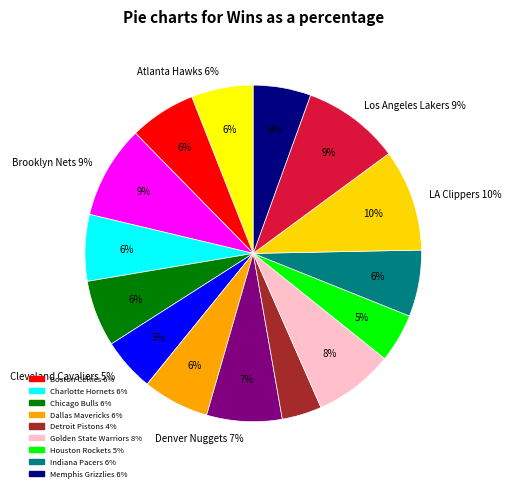

Rank the categories by value from highest to lowest.

LA Clippers, Los Angeles Lakers, Brooklyn Nets, Golden State Warriors, Denver Nuggets, Boston Celtics, Charlotte Hornets, Chicago Bulls, Dallas Mavericks, Indiana Pacers, Atlanta Hawks, Memphis Grizzlies, Cleveland Cavaliers, Houston Rockets, Detroit Pistons